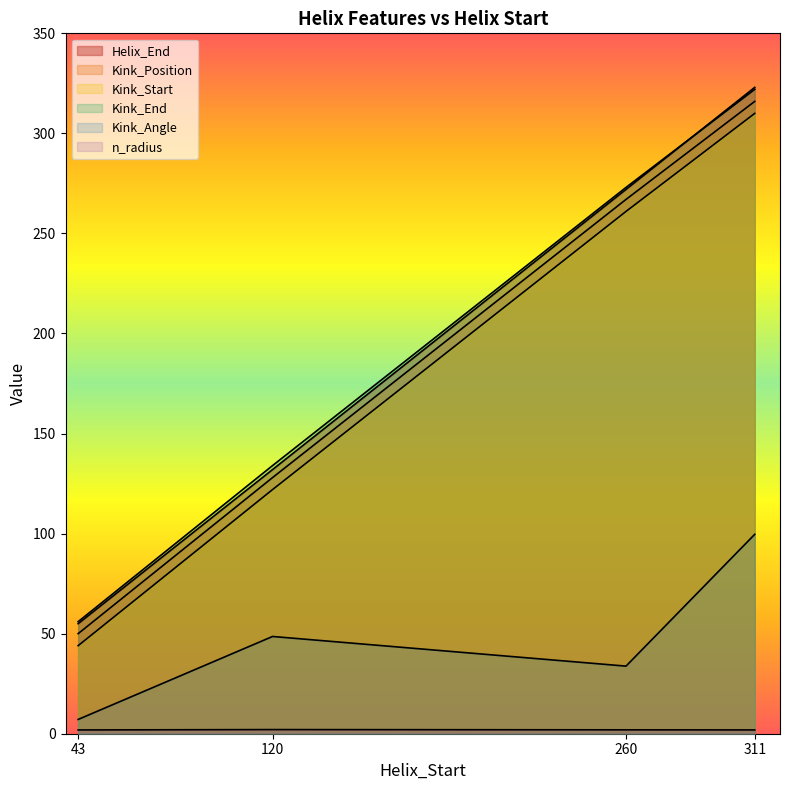

Which label corresponds to the smallest value in the chart?

43